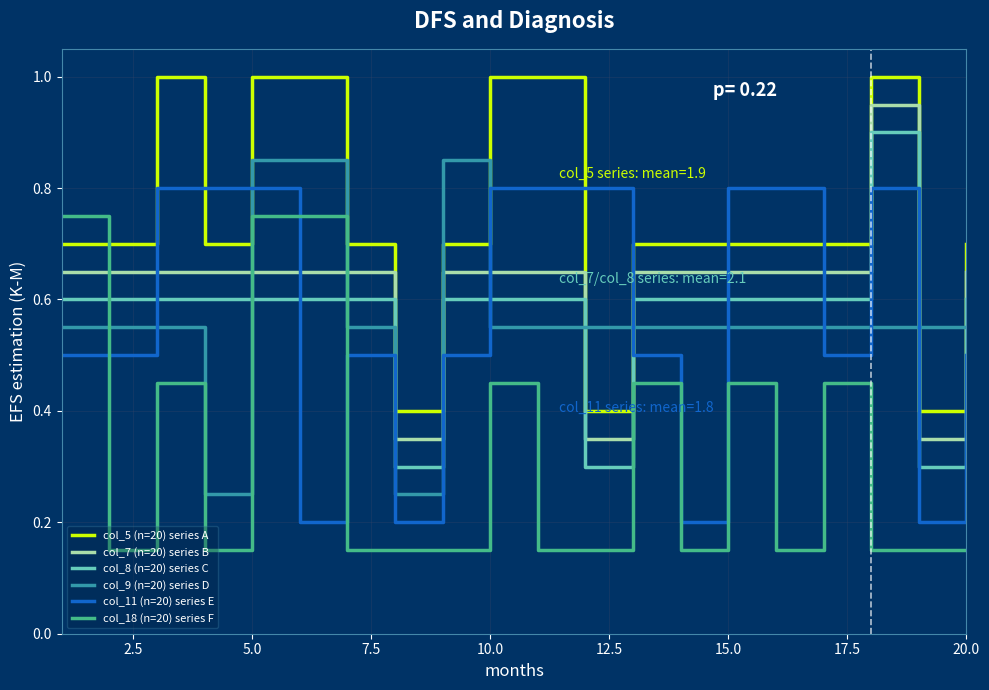

Which series has the largest total across all categories?

col_5 (n=20) series A